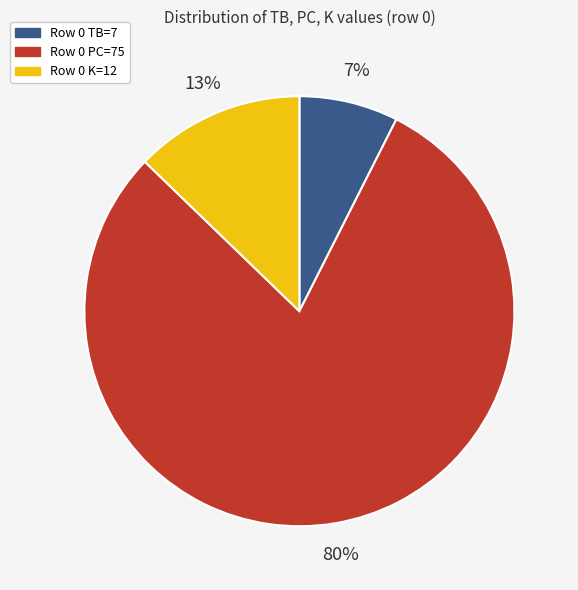

Is there any slice that represents more than half of the pie?

Yes